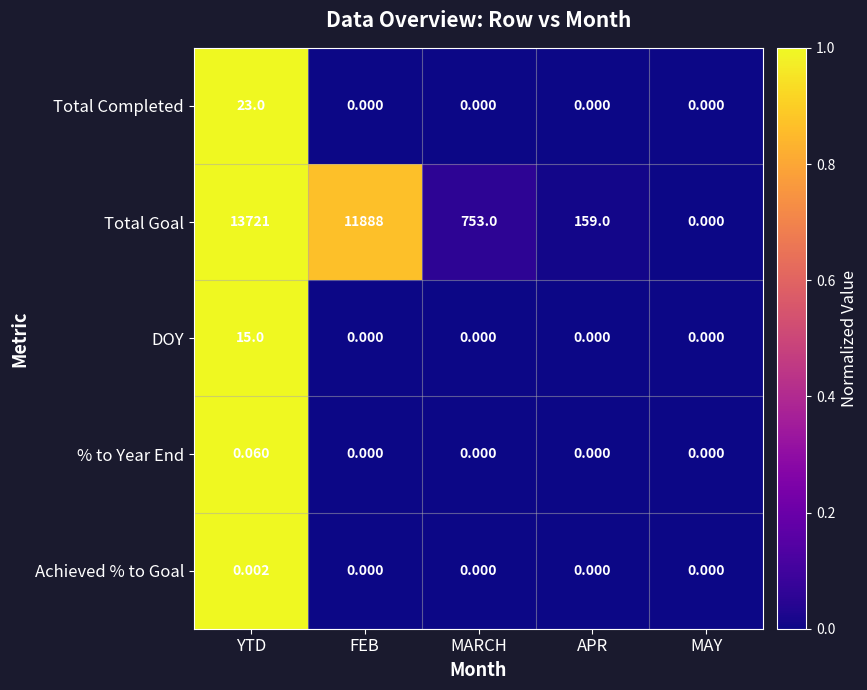

Which series changed the most between FEB and MAY?

Total Goal